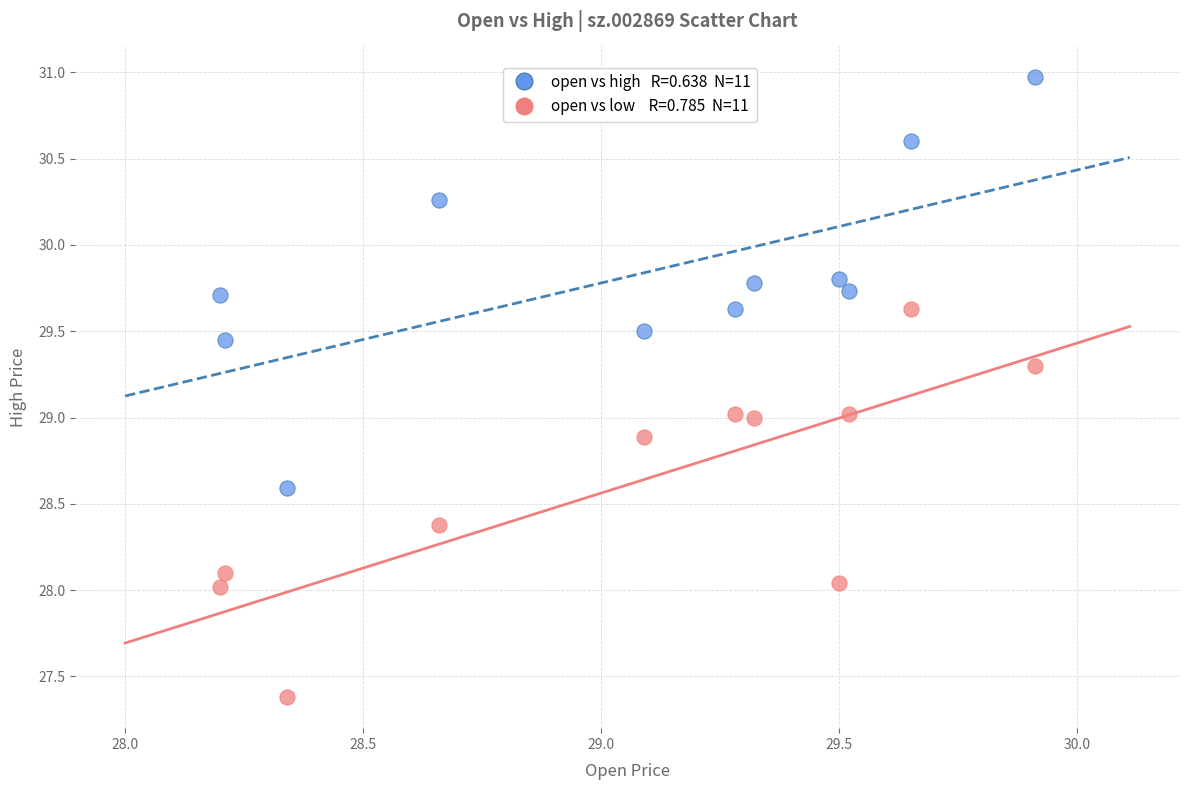

Across all data points, what is the range of X values (max minus min)?

1.7